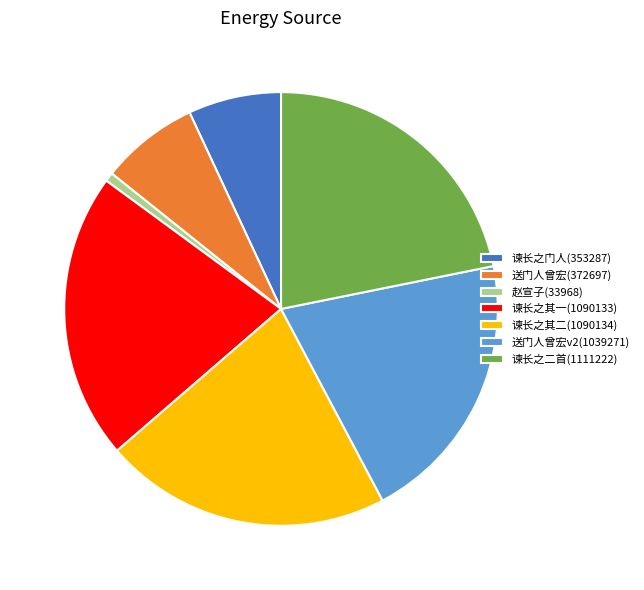

Do 谏长之其一(1090133) and 送门人曾宏v2(1039271) together represent more than half of the pie?

No